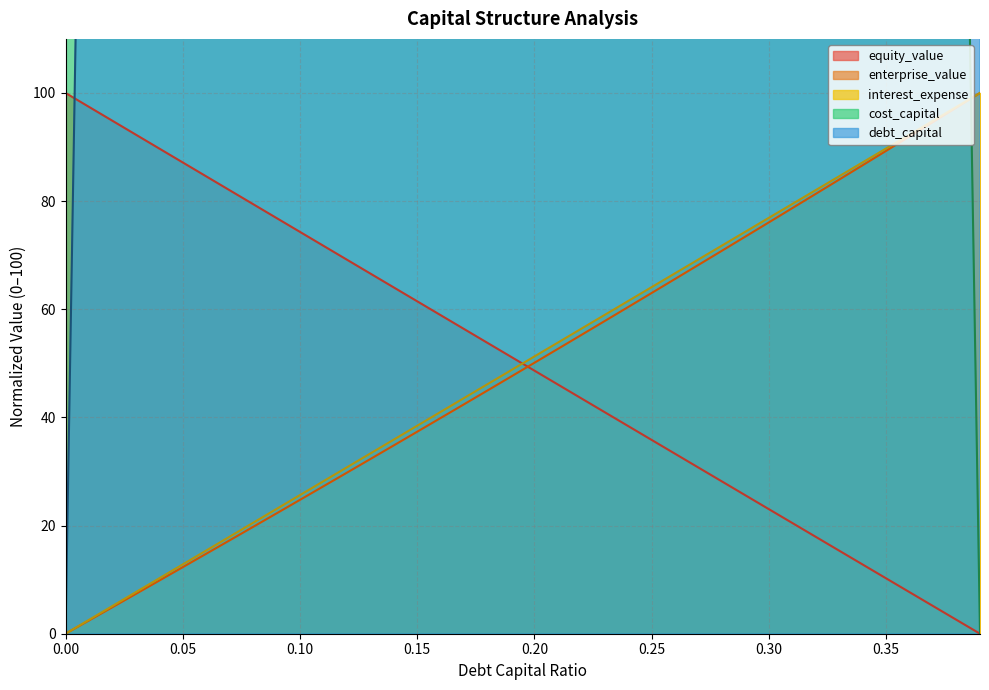

True or false: interest_expense and equity_value intersect in this chart.

True